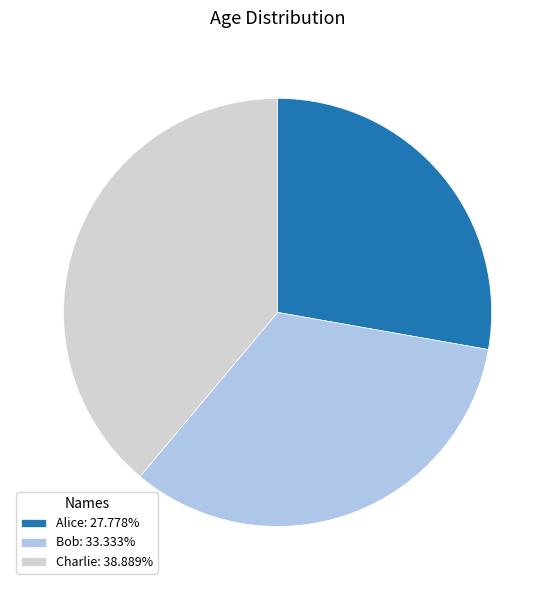

Approximately how many times larger is the value at Charlie: 38.889% compared to Alice: 27.778%?

1.4